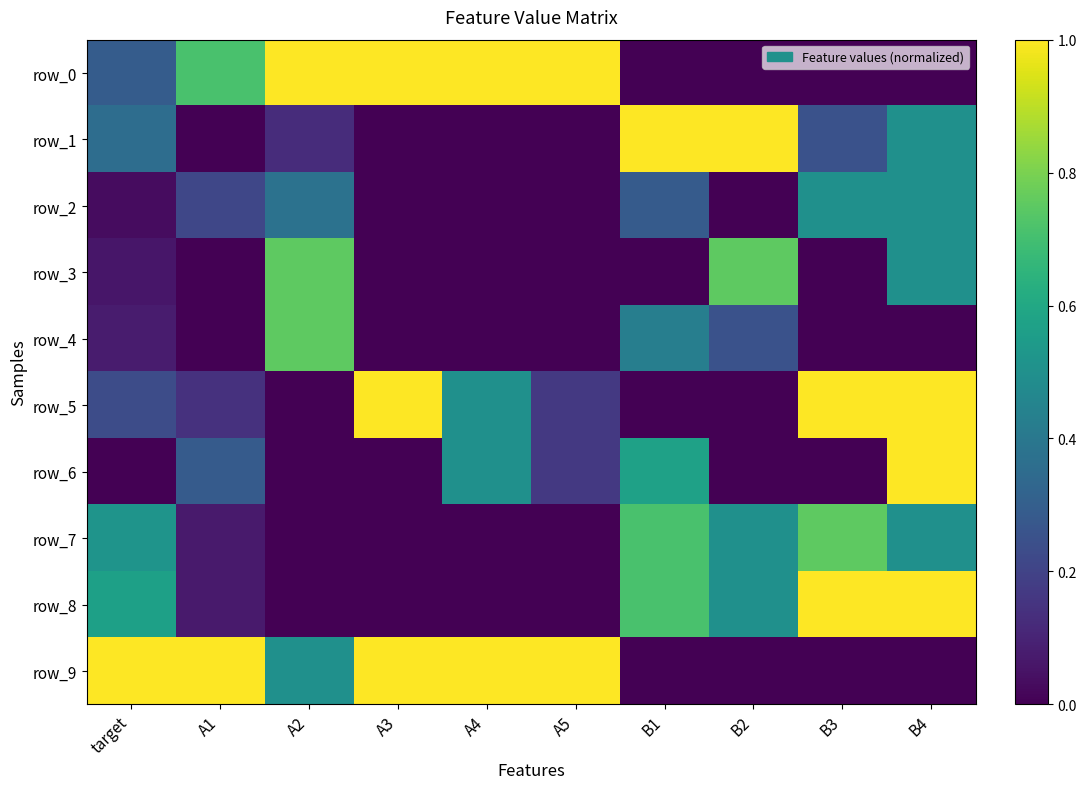

Count the number of data series in this chart.

10